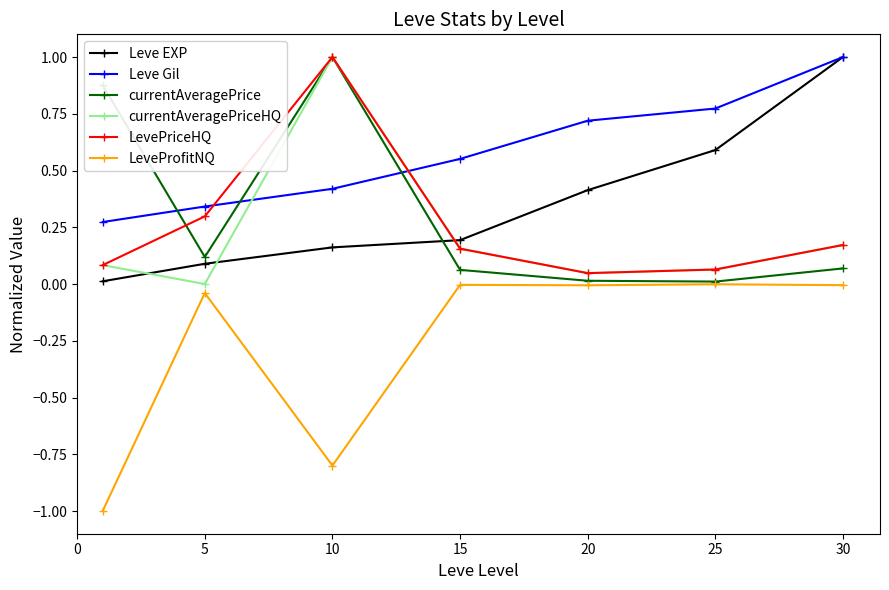

What is the smallest value displayed?

-1.0